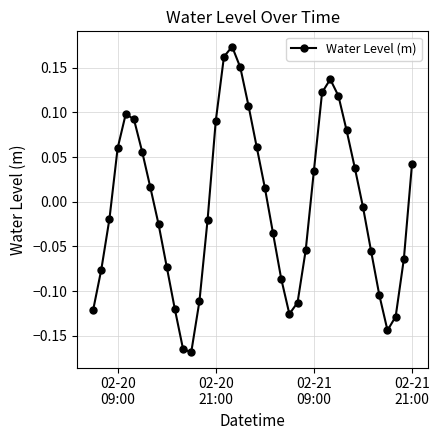

How many interior local peaks (higher than both neighbors) does the data have?

3